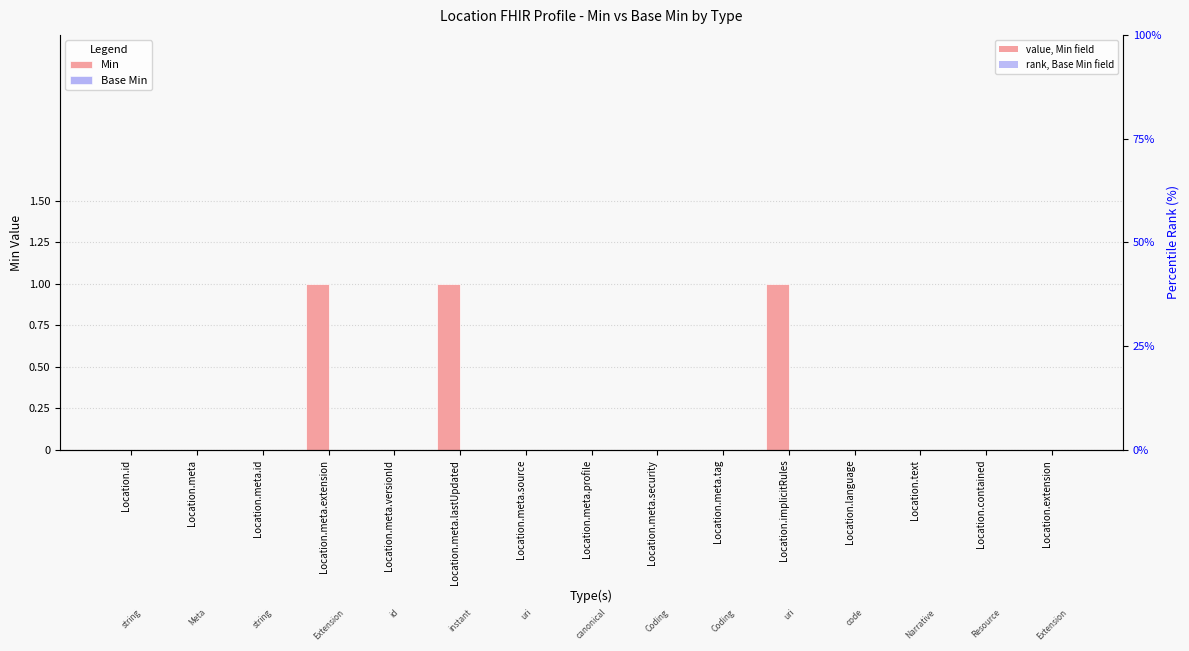

Reading right to left, extract all data points from this chart.

Min: 0	0	0	0	1	0	0	0	0	1	0	1	0	0	0
Base Min: 0	0	0	0	0	0	0	0	0	0	0	0	0	0	0